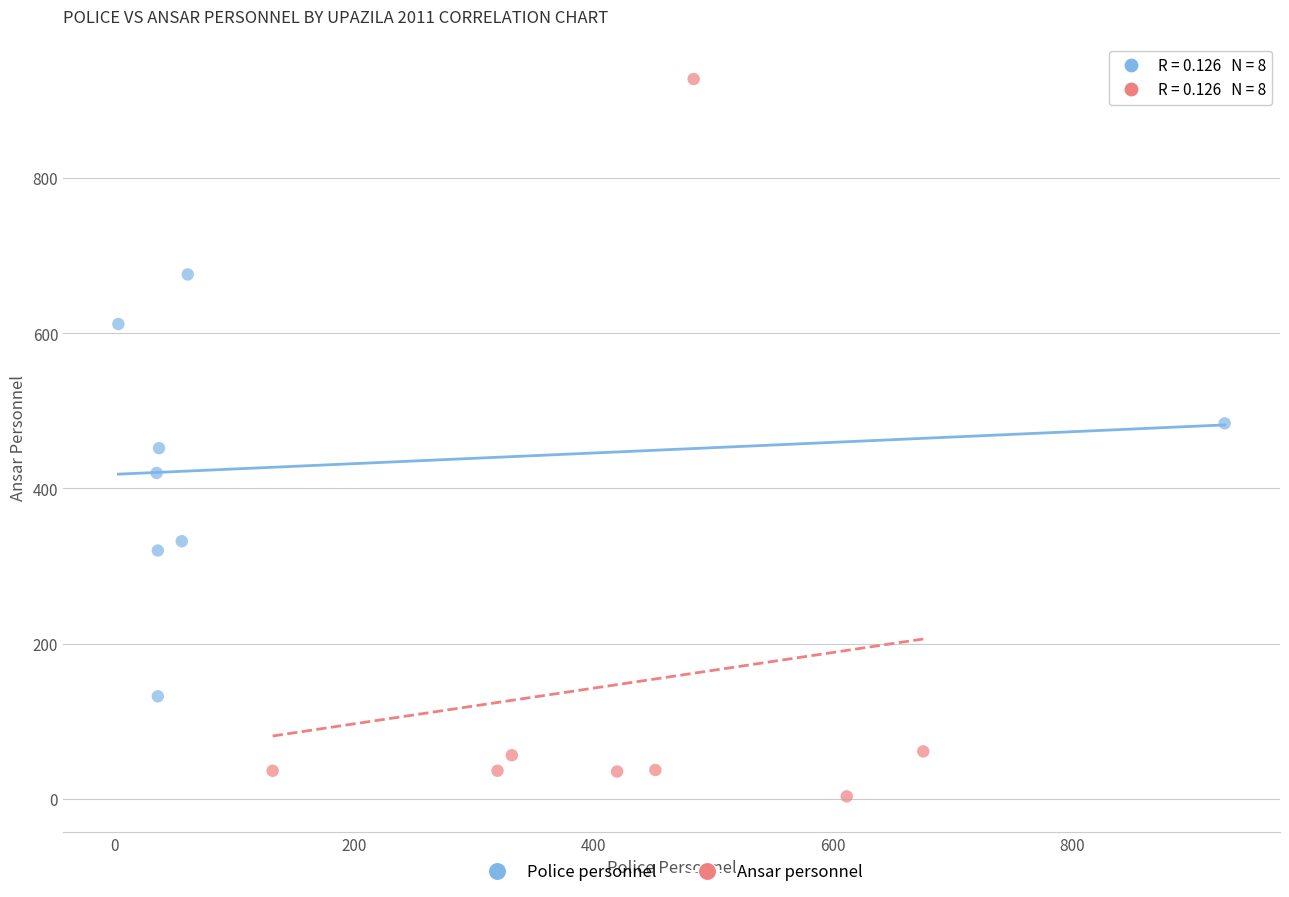

Which series contains the highest Y value?

Ansar personnel